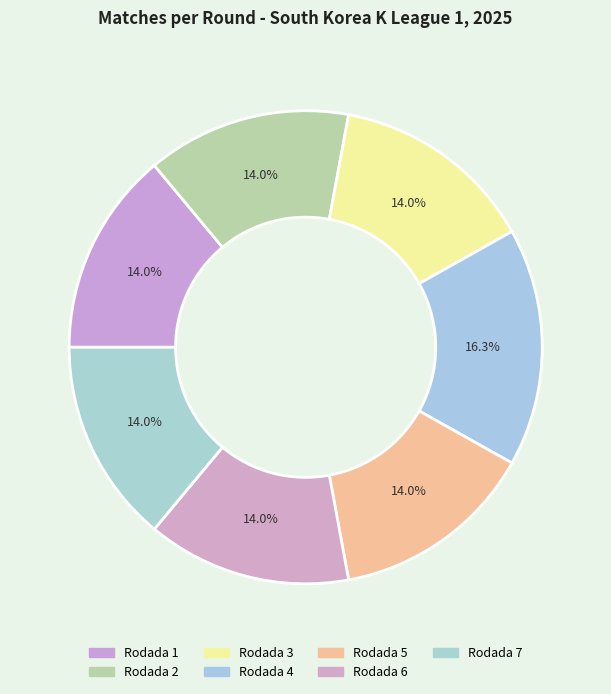

How much of the chart is everything except Rodada 5?

86.0%